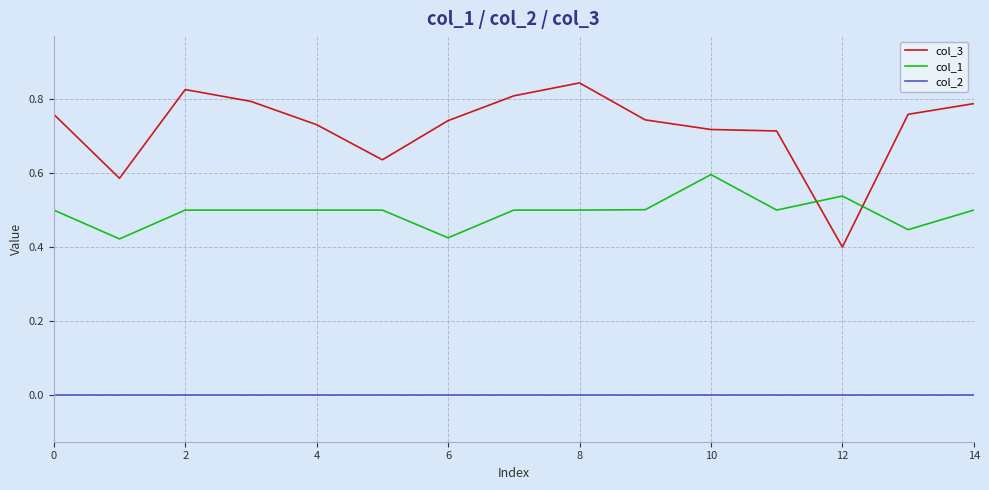

True or false: col_2 and col_1 cross at least once.

False